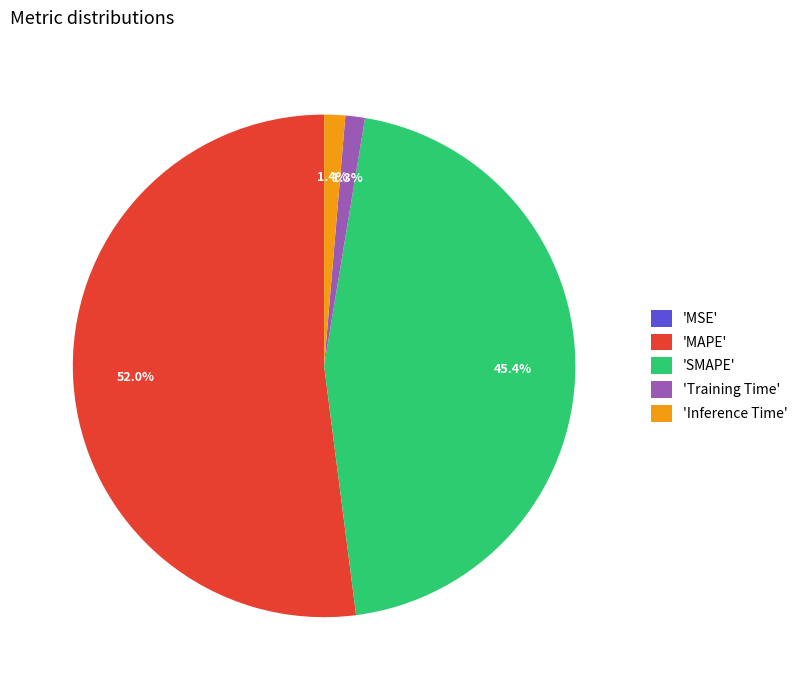

Is there any slice that represents more than half of the pie?

Yes